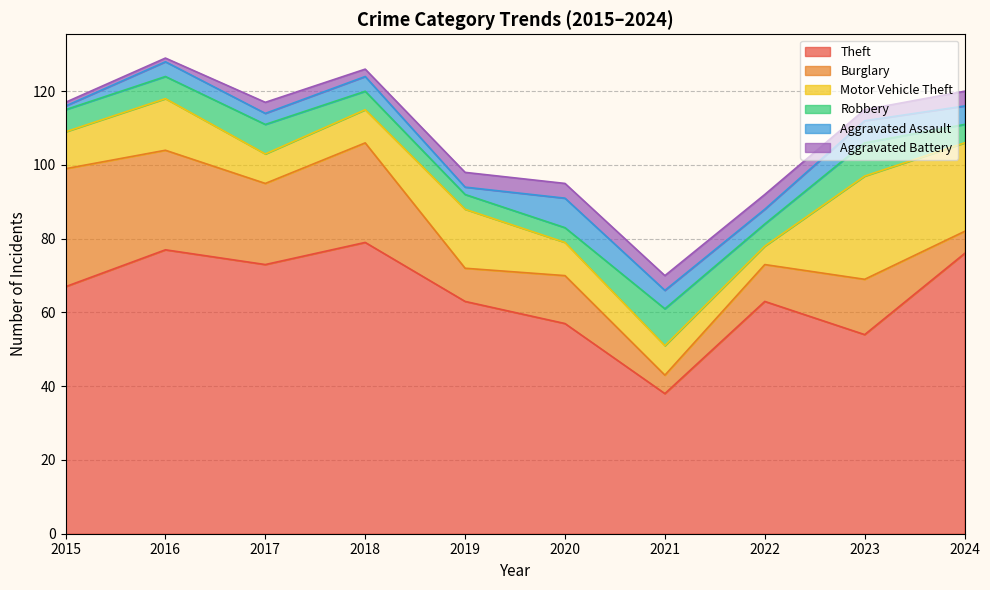

At which label does Aggravated Assault first exceed 4?

2020